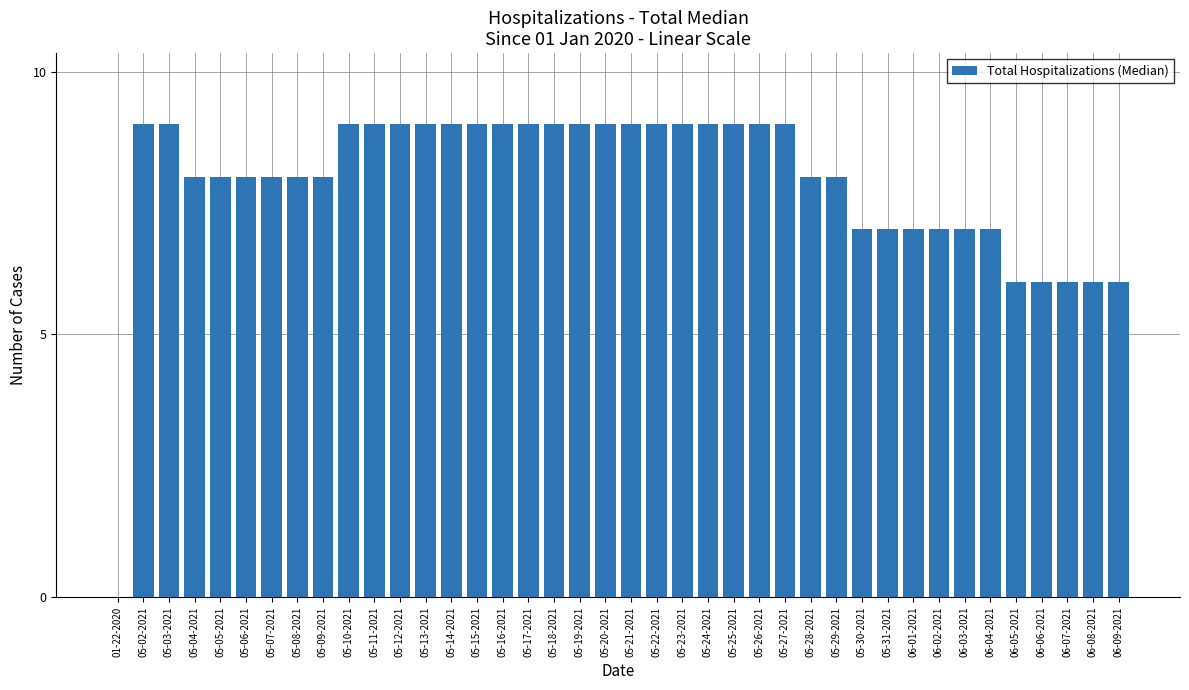

What is the maximum value shown in the chart?

9